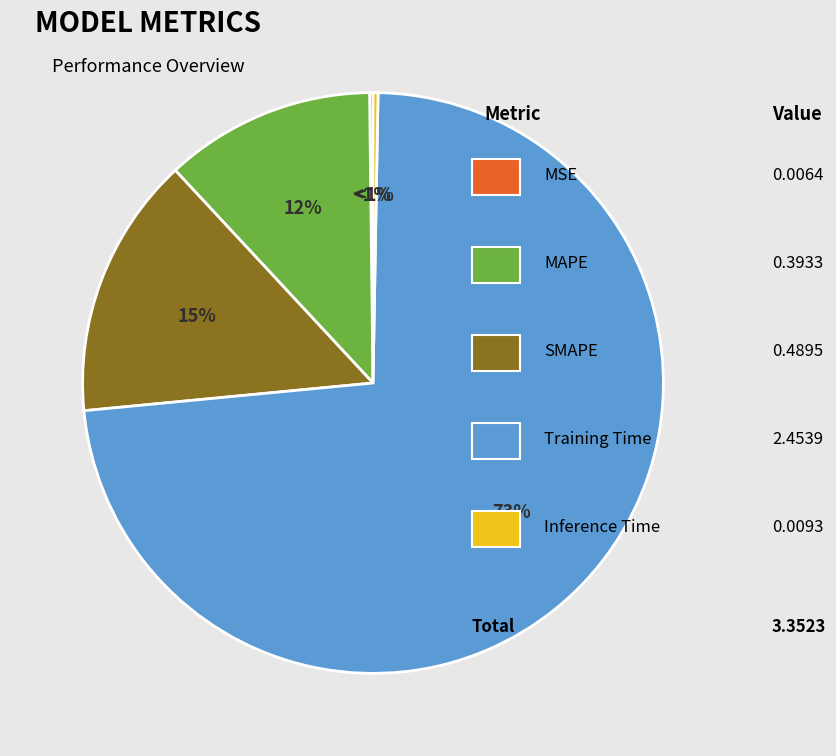

Which slice is the largest?

Training Time